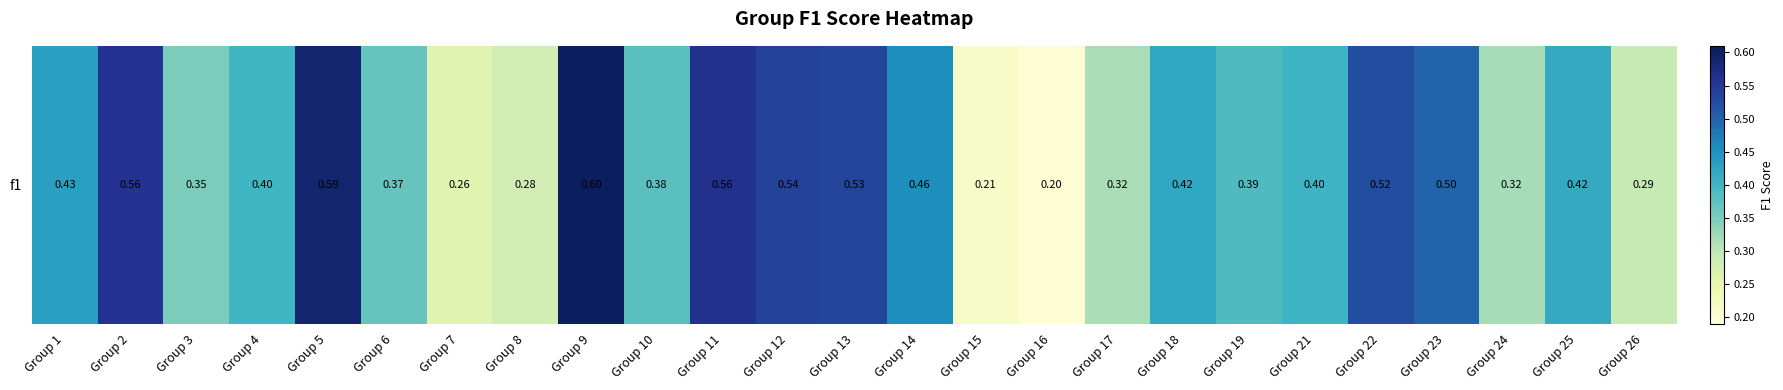

Reading left to right, transcribe all the data shown in this chart.

0.4	0.6	0.4	0.4	0.6	0.4	0.3	0.3	0.6	0.4	0.6	0.5	0.5	0.5	0.2	0.2	0.3	0.4	0.4	0.4	0.5	0.5	0.3	0.4	0.3